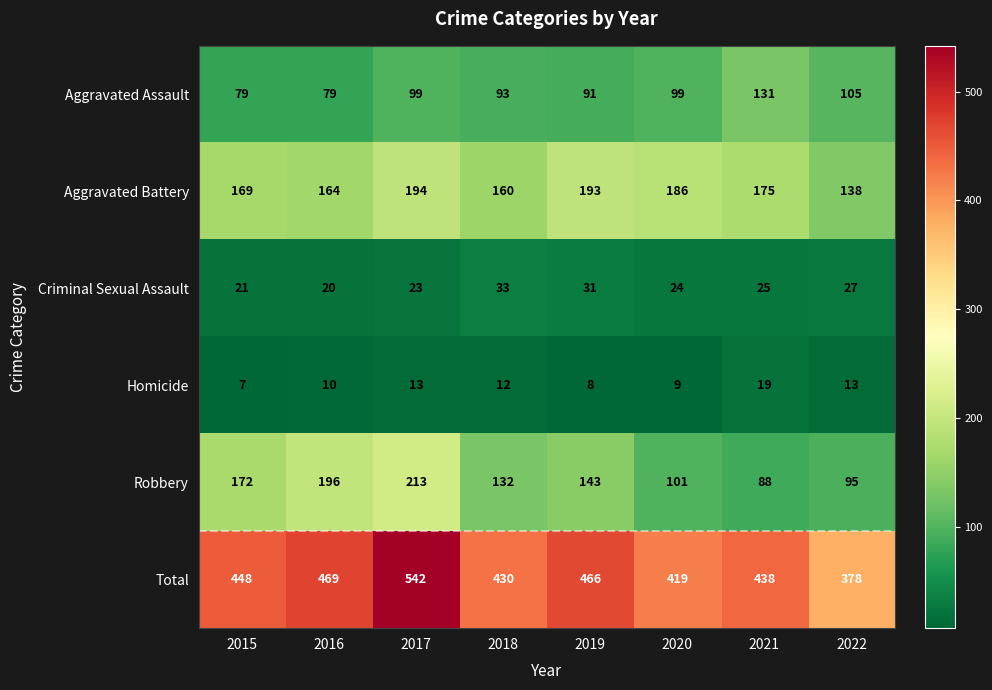

At how many categories does at least one series exceed 35?

8